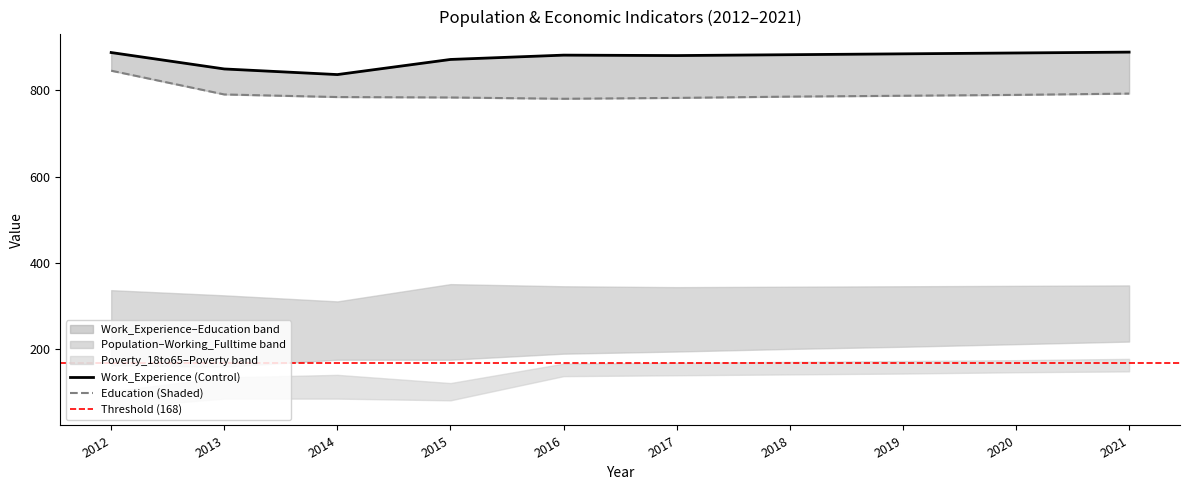

Which category has the highest value in the Poverty series?

2021